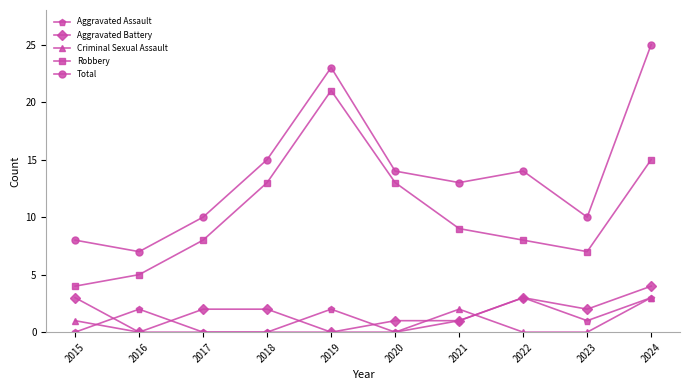

What value does the Robbery series have at 2024?

15